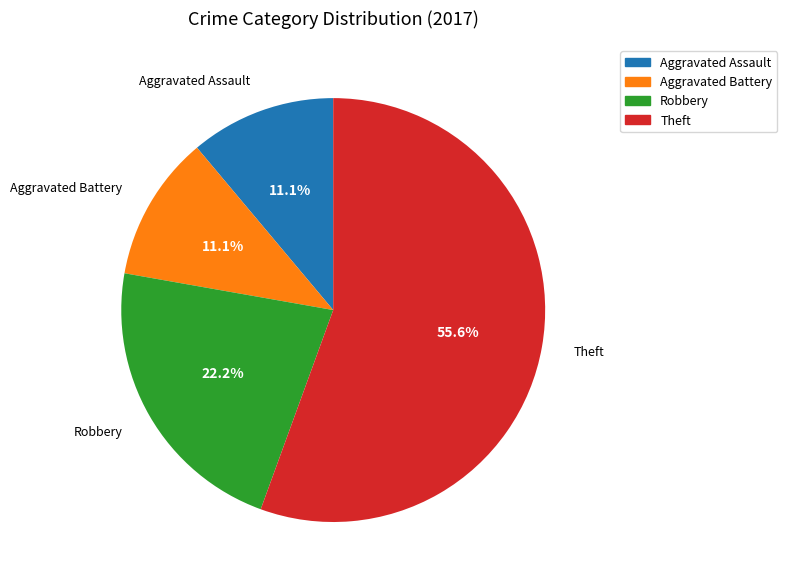

Is there any slice that represents more than half of the pie?

Yes